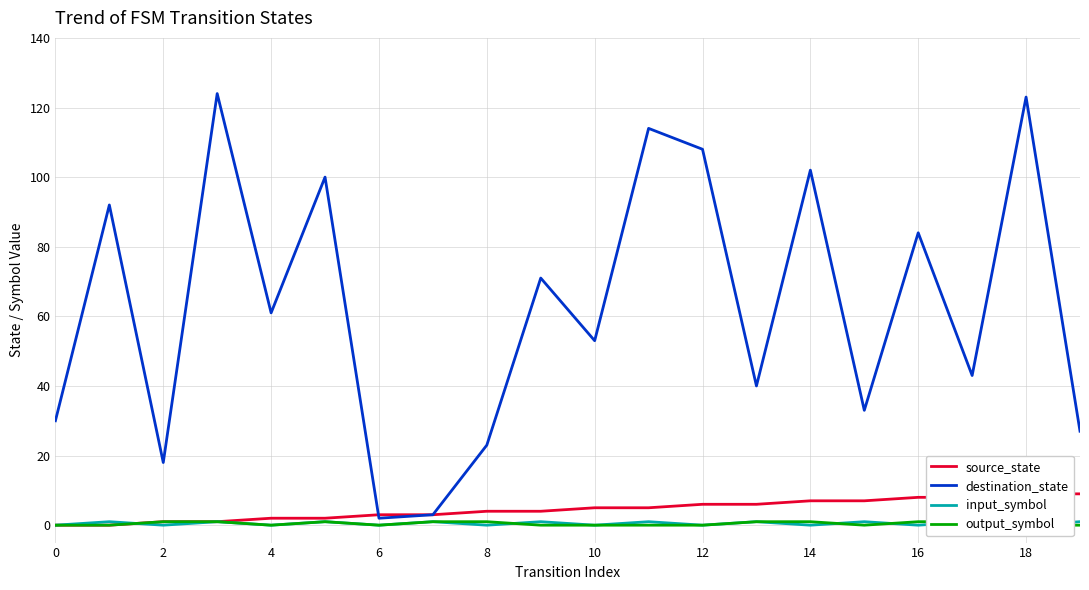

What is the maximum value for destination_state?

124